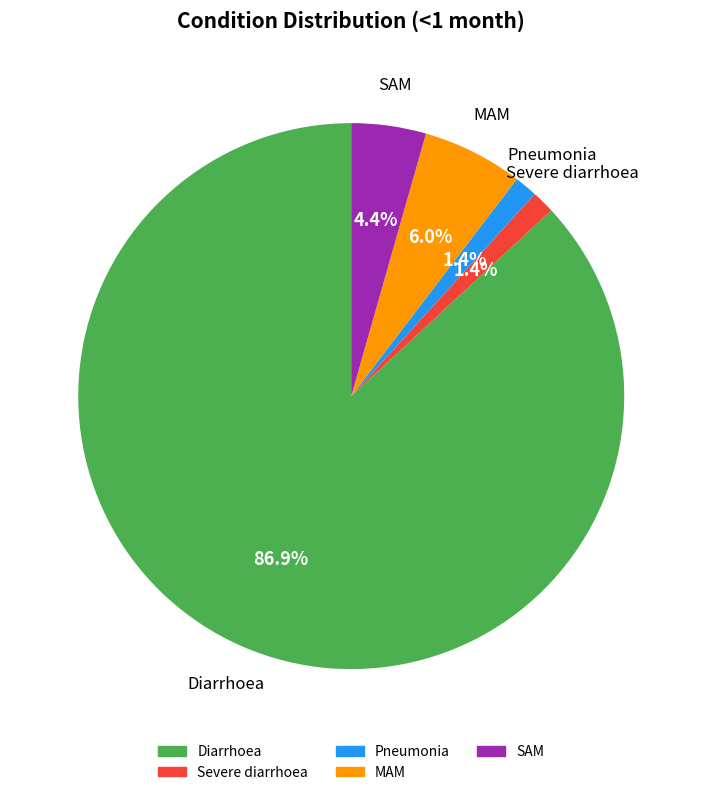

The Pneumonia slice represents 1% of the pie. True or false?

True